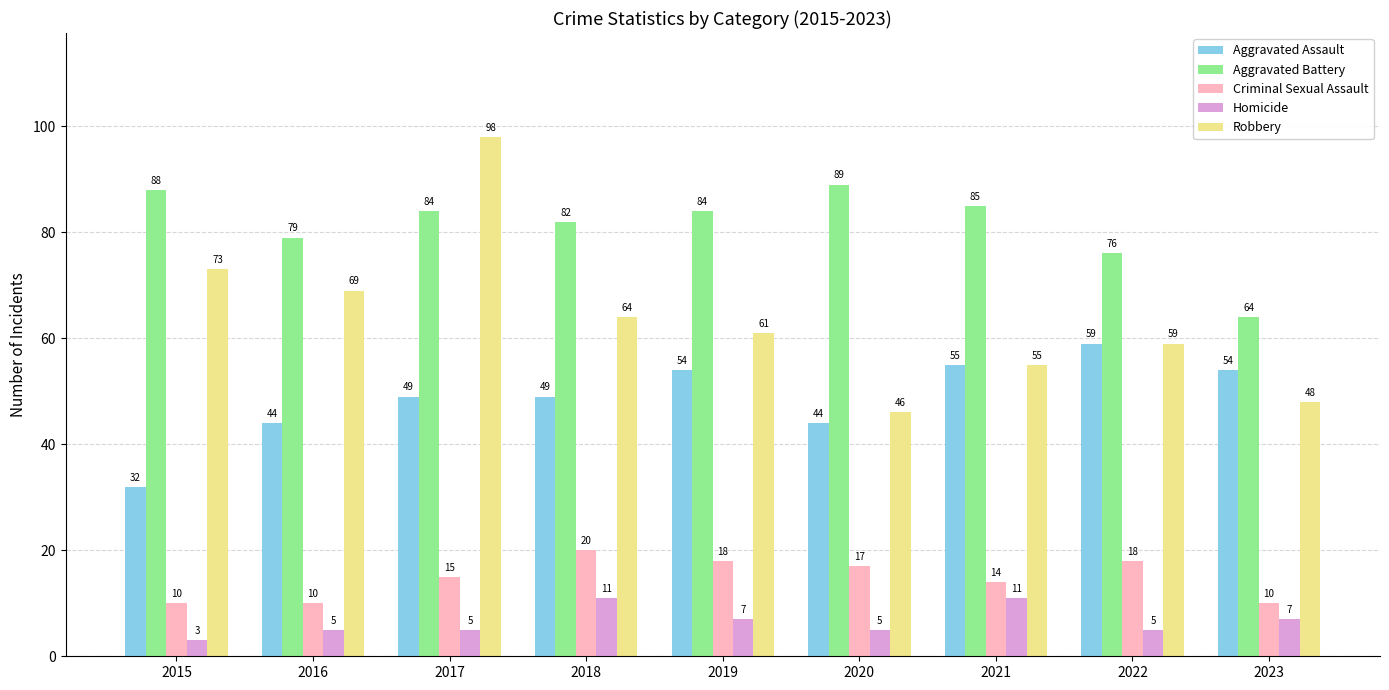

Reading right to left, list all the values displayed in this chart.

Aggravated Assault: 2023=54	2022=59	2021=55	2020=44	2019=54	2018=49	2017=49	2016=44	2015=32
Aggravated Battery: 2023=64	2022=76	2021=85	2020=89	2019=84	2018=82	2017=84	2016=79	2015=88
Criminal Sexual Assault: 2023=10	2022=18	2021=14	2020=17	2019=18	2018=20	2017=15	2016=10	2015=10
Homicide: 2023=7	2022=5	2021=11	2020=5	2019=7	2018=11	2017=5	2016=5	2015=3
Robbery: 2023=48	2022=59	2021=55	2020=46	2019=61	2018=64	2017=98	2016=69	2015=73